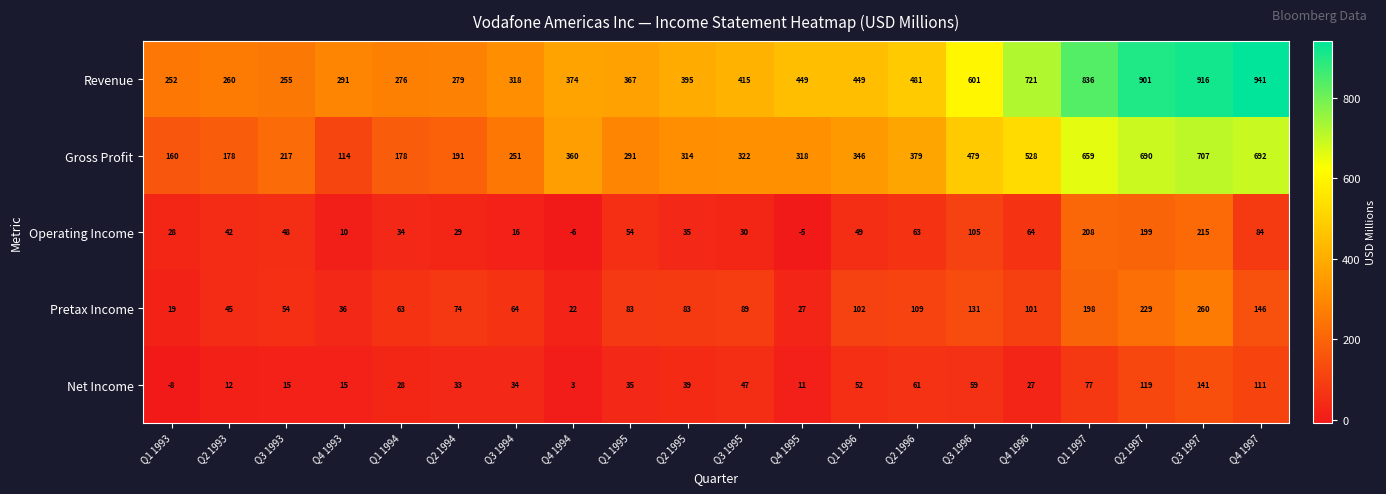

Where is Operating Income nearest to the value 104?

Q3 1996